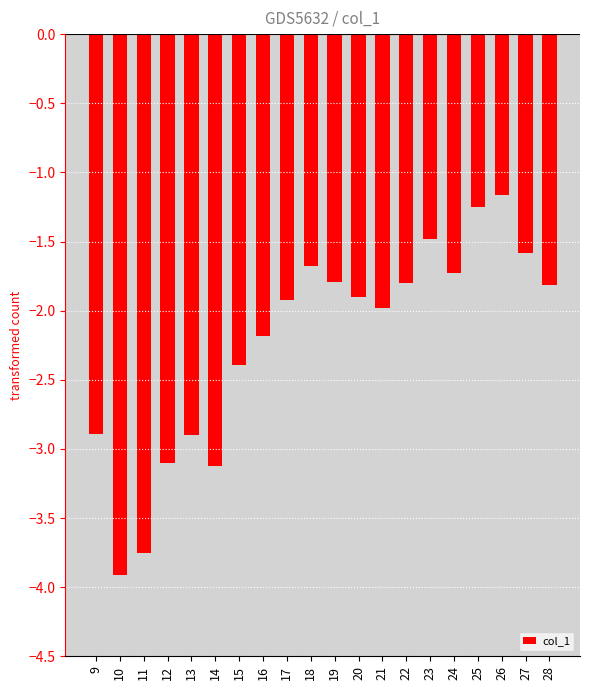

What is the minimum value shown in the chart?

-3.9